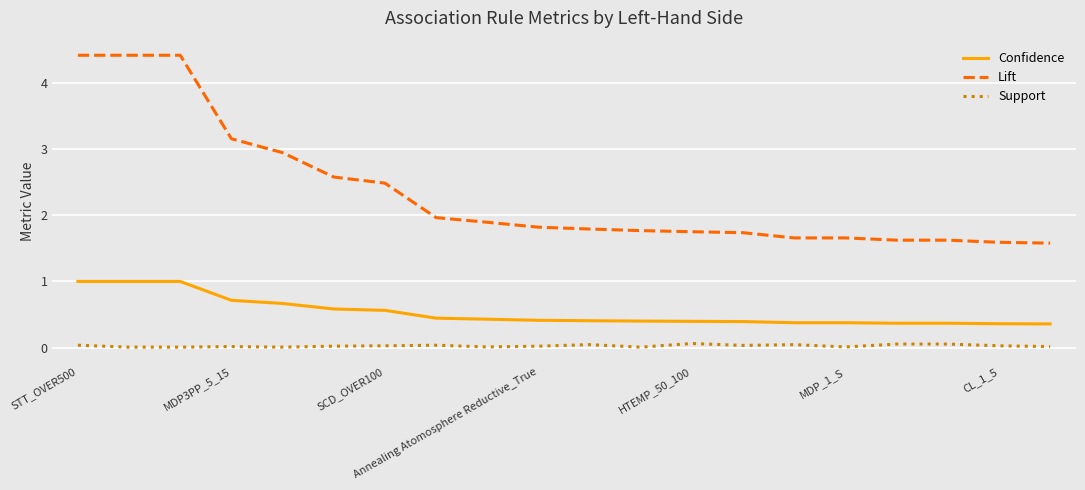

Which series has the widest spread of values?

Lift